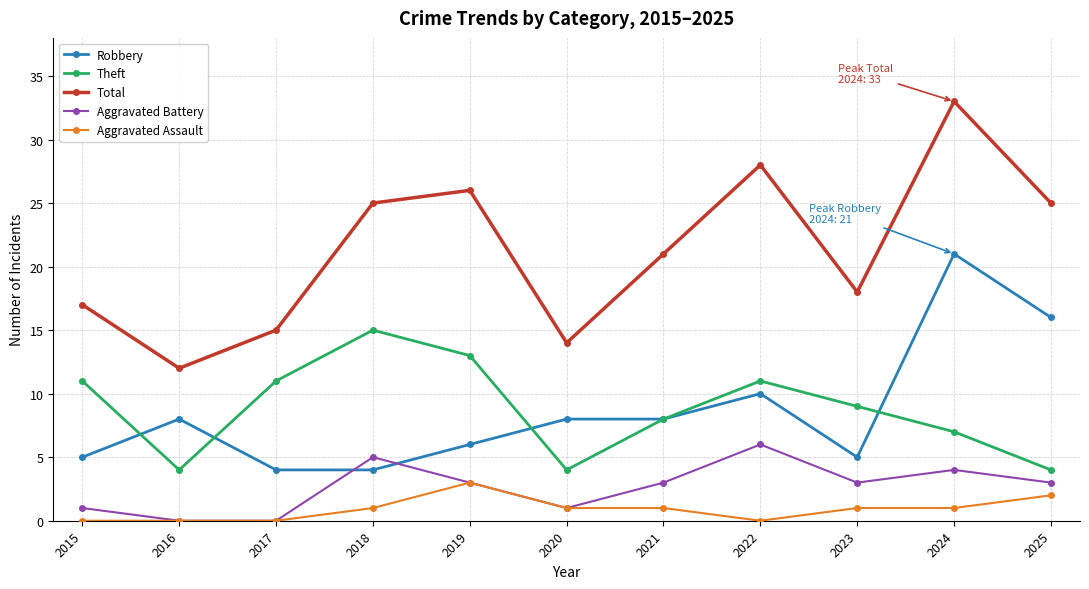

List the series in order of their peak value, lowest first.

Aggravated Assault, Aggravated Battery, Theft, Robbery, Total